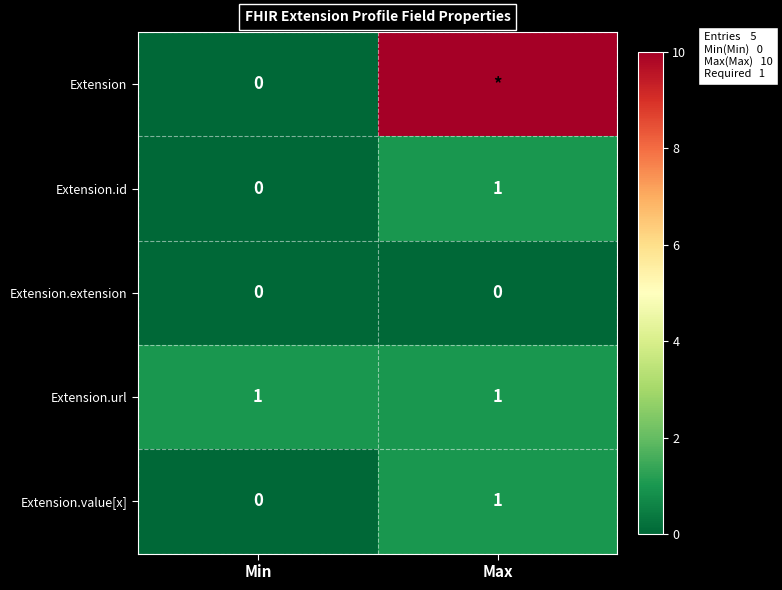

True or false: Extension.extension has a value of 0 at Max.

True